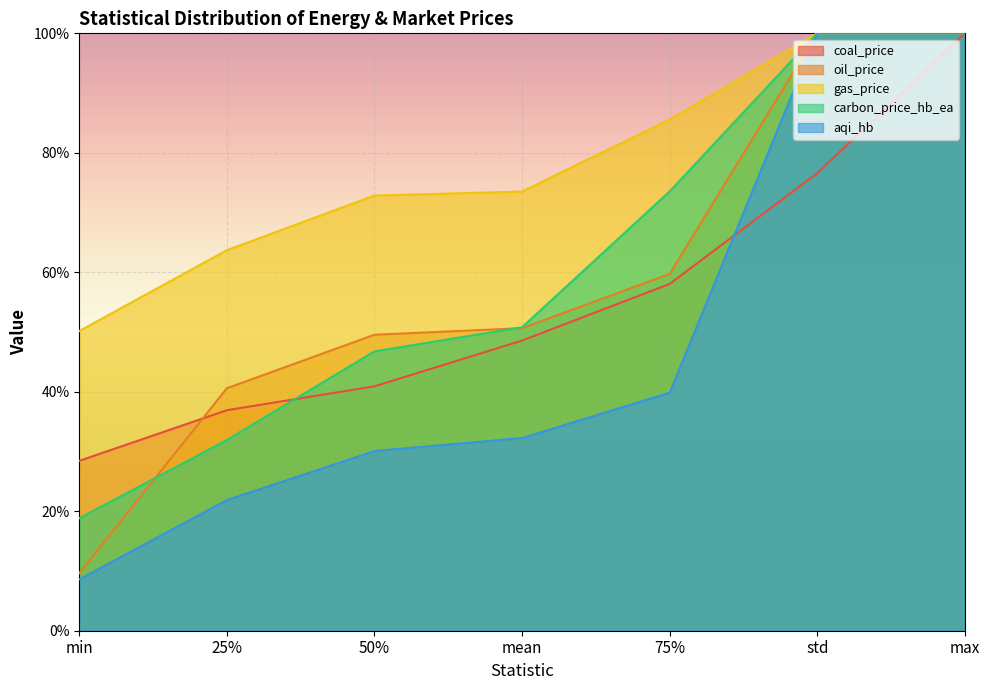

Reading right to left, list all the values displayed in this chart.

coal_price: max=100.0	std=76.6	75%=58.0	mean=48.6	50%=40.9	25%=36.9	min=28.4
oil_price: max=100.0	std=100.0	75%=59.7	mean=50.6	50%=49.5	25%=40.6	min=9.6
gas_price: max=100.0	std=100.0	75%=85.6	mean=73.5	50%=72.8	25%=63.7	min=50.2
carbon_price_hb_ea: max=100.0	std=100.0	75%=73.5	mean=50.8	50%=46.8	25%=31.9	min=18.8
aqi_hb: max=100.0	std=100.0	75%=39.8	mean=32.3	50%=30.1	25%=21.9	min=8.6